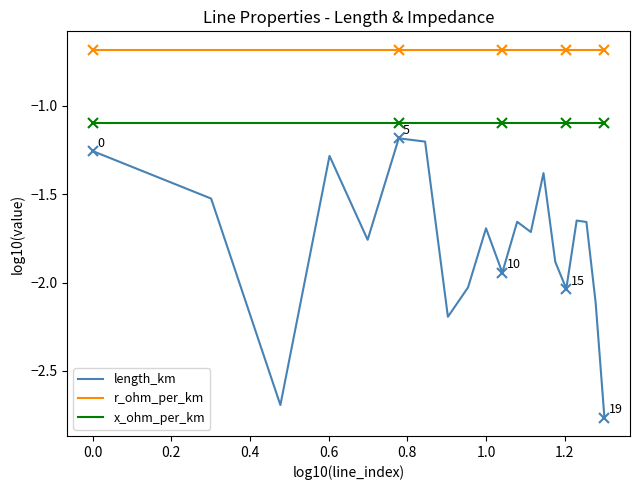

What is the difference between the maximum and minimum values in the length_km series?

1.6